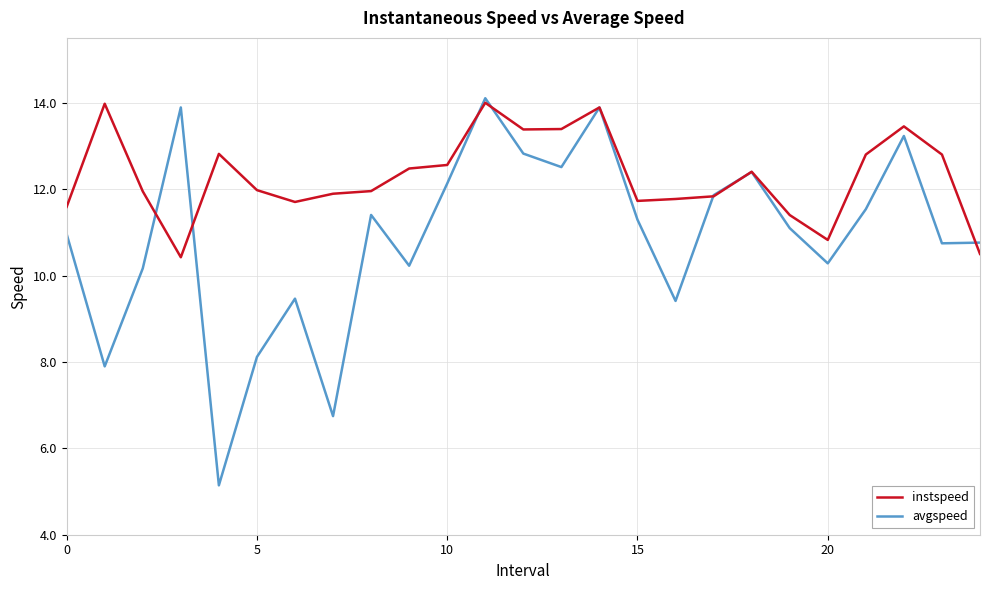

Rank the series by their average value, from lowest to highest.

avgspeed, instspeed